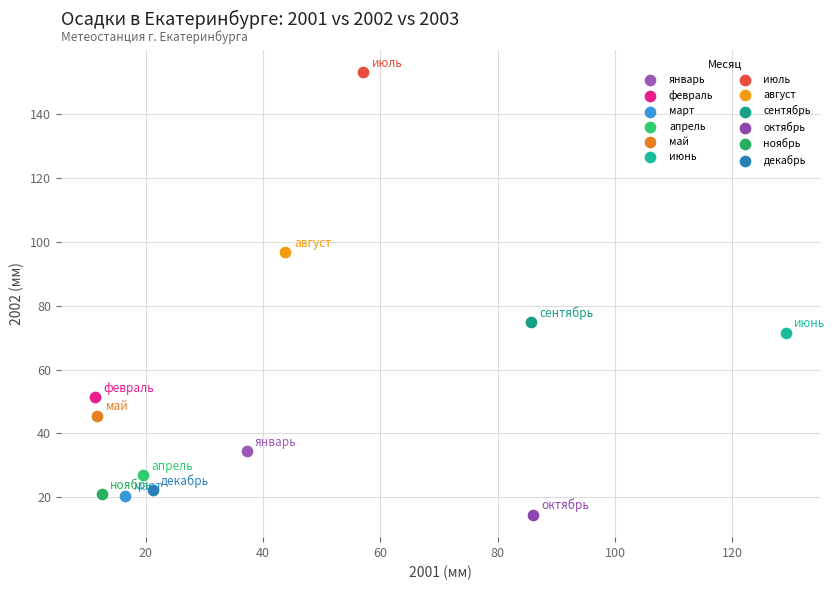

What are all the series names shown in the legend?

январь, февраль, март, апрель, май, июнь, июль, август, сентябрь, октябрь, ноябрь, декабрь